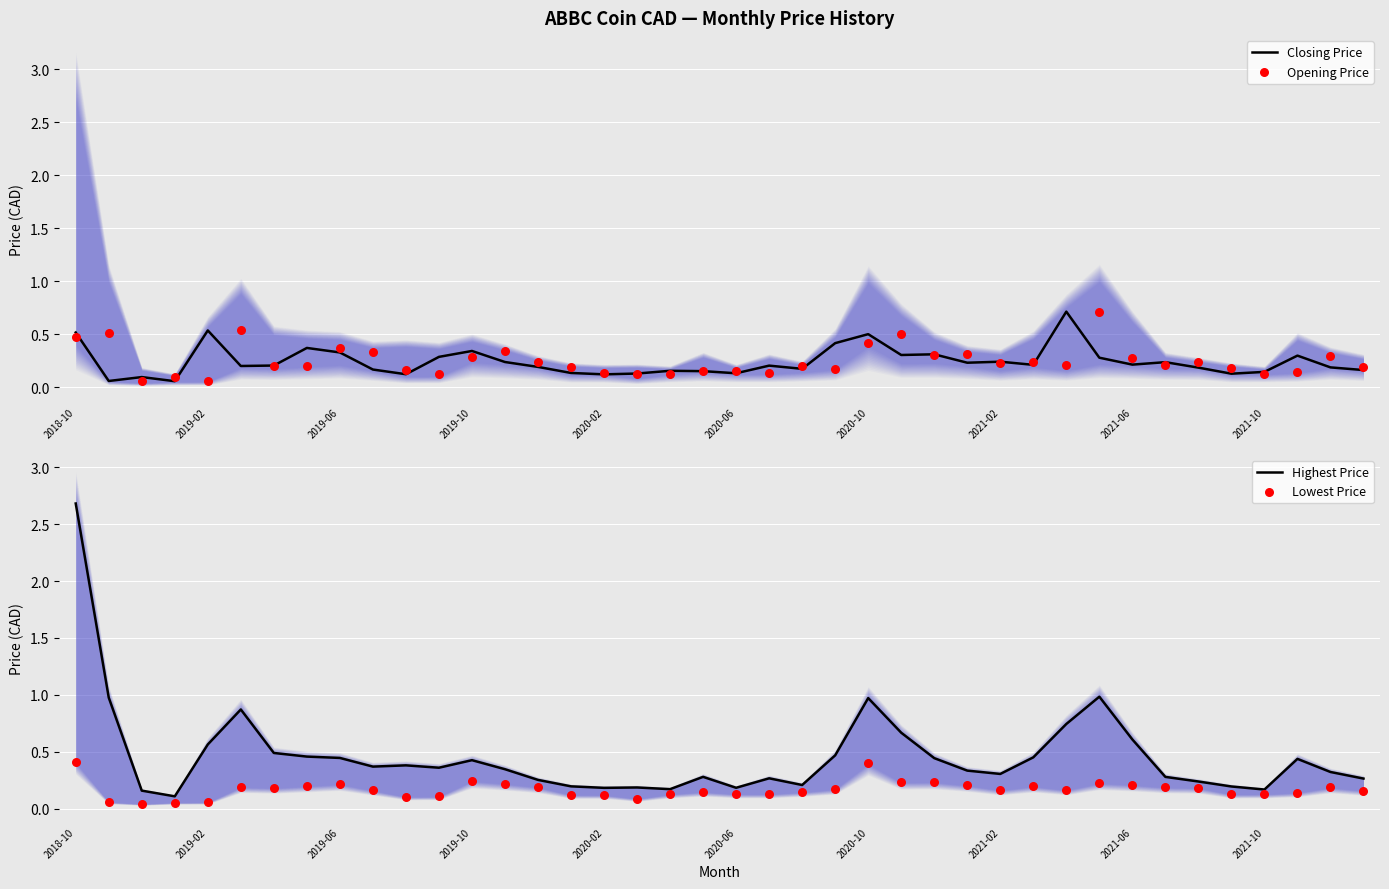

Is the value of Lowest Price at 19 greater than the value of Highest Price at 33?

No